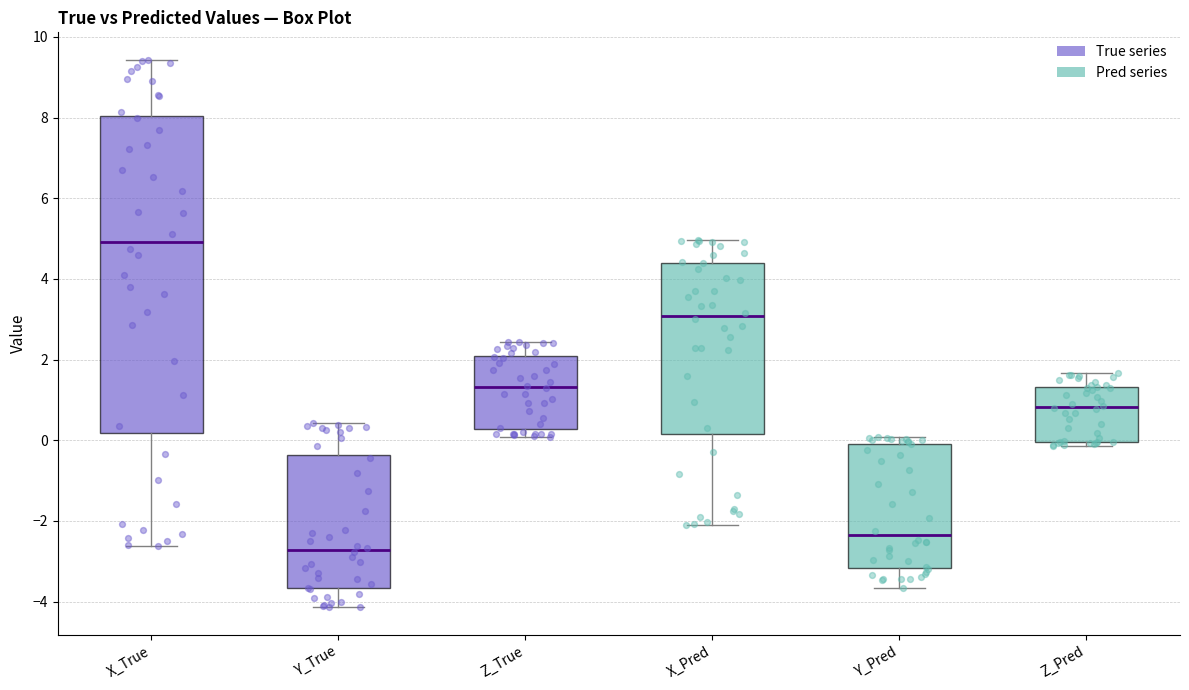

Reading left to right, transcribe this box plot: for each box, give where its median line is, the range the box spans, and where its two whiskers end, as read against the y-axis. The values are not printed on the chart, so give them approximately, as read against the axis.

X_True: median 5.0, box 0.2 to 8.0, whiskers -2.6 to 9.4
Y_True: median -2.8, box -3.6 to -0.4, whiskers -4.2 to 0.4
Z_True: median 1.4, box 0.2 to 2.0, whiskers 0.0 to 2.4
X_Pred: median 3.0, box 0.2 to 4.4, whiskers -2.2 to 5.0
Y_Pred: median -2.4, box -3.2 to 0.0, whiskers -3.6 to 0.0 (just above the box's upper edge)
Z_Pred: median 0.8, box 0.0 to 1.4, whiskers -0.2 to 1.6